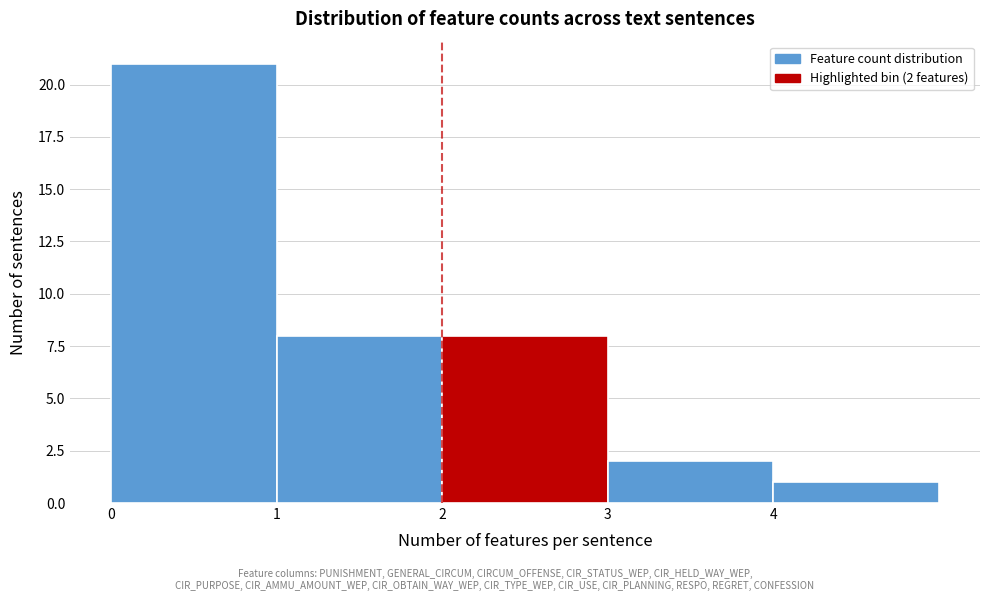

Which range on the x-axis has the tallest bar?

0 to 1